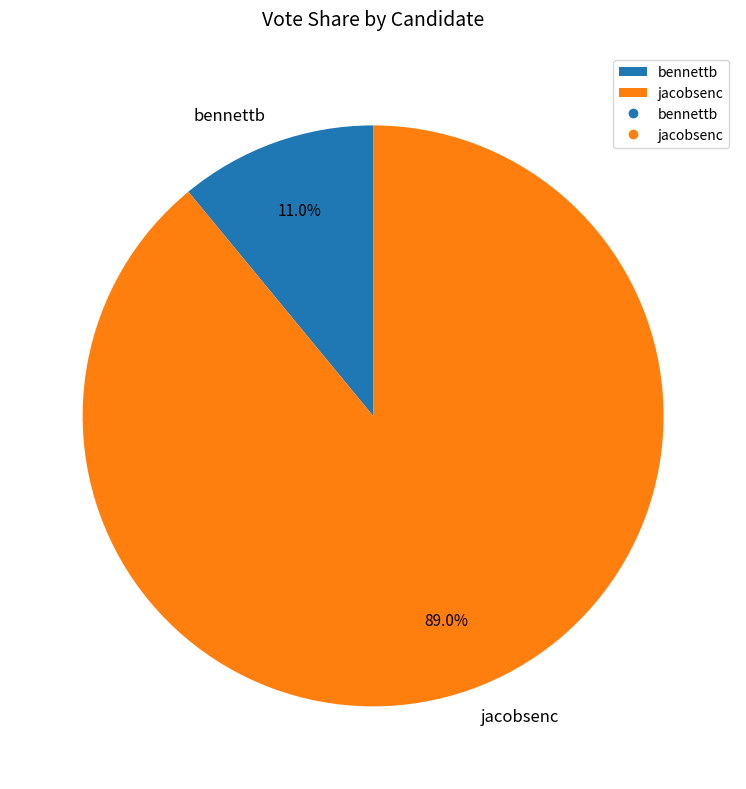

What is the smallest slice in the pie chart?

bennettb